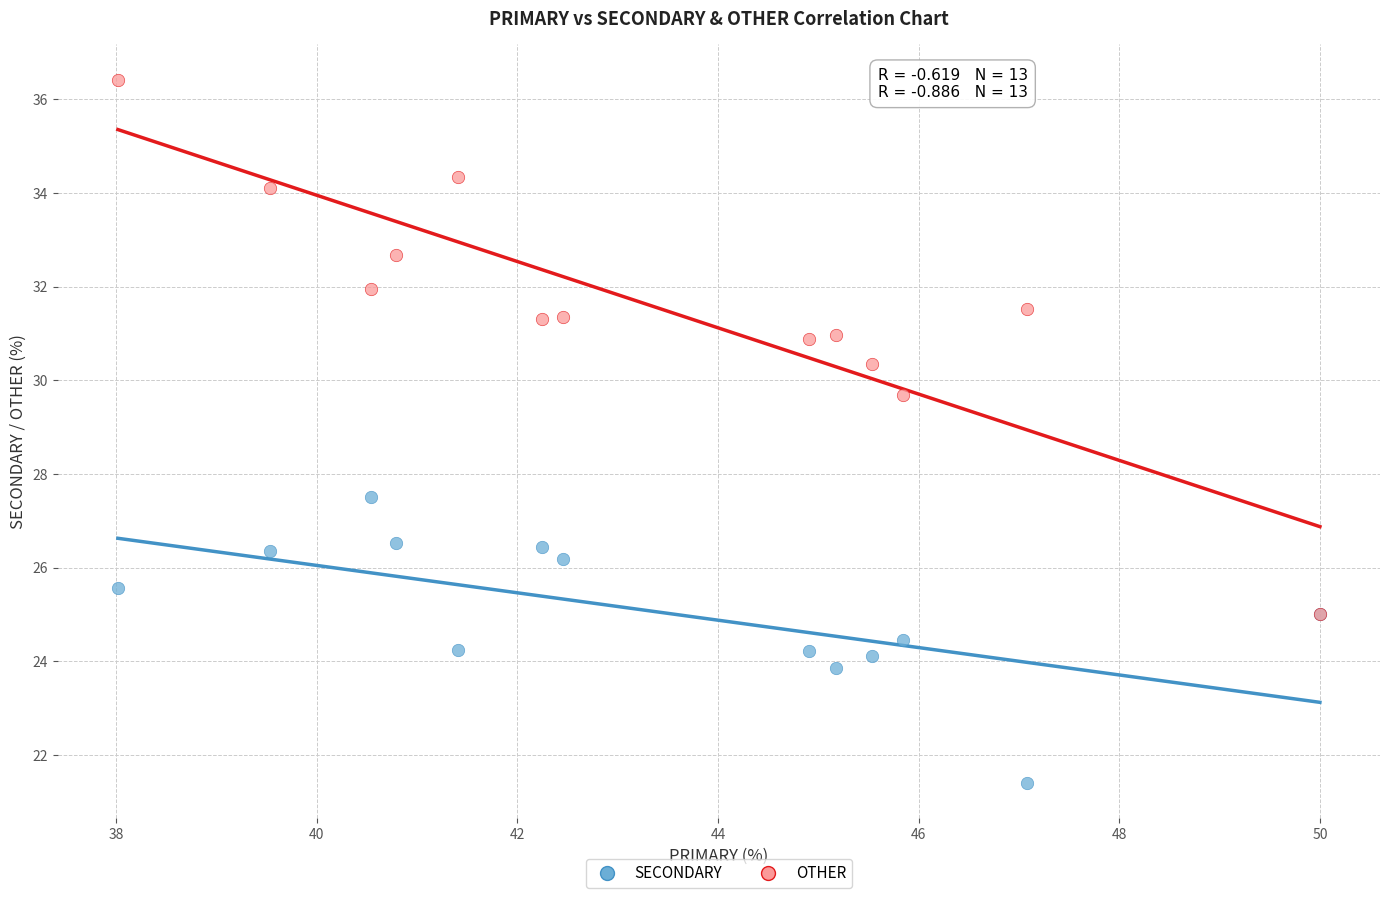

Which series reaches the minimum Y coordinate?

SECONDARY